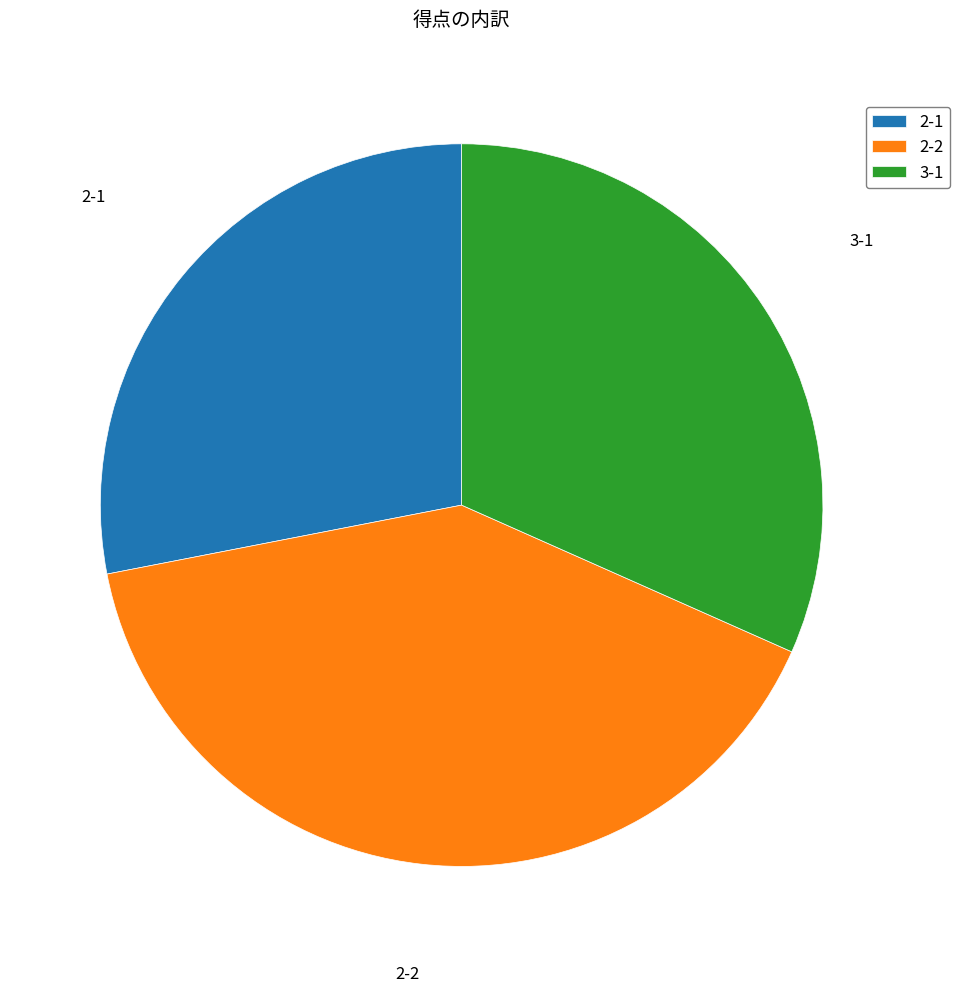

Does 2-1 represent more than half of the total?

No